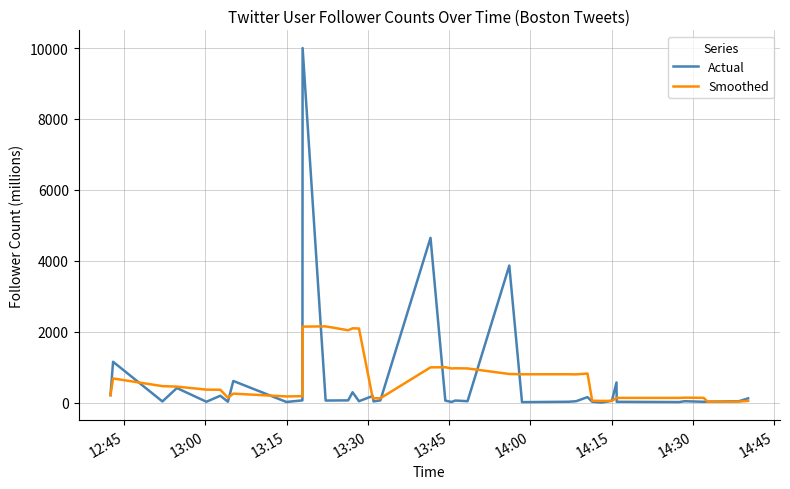

Does the chart have visible grid lines?

Yes